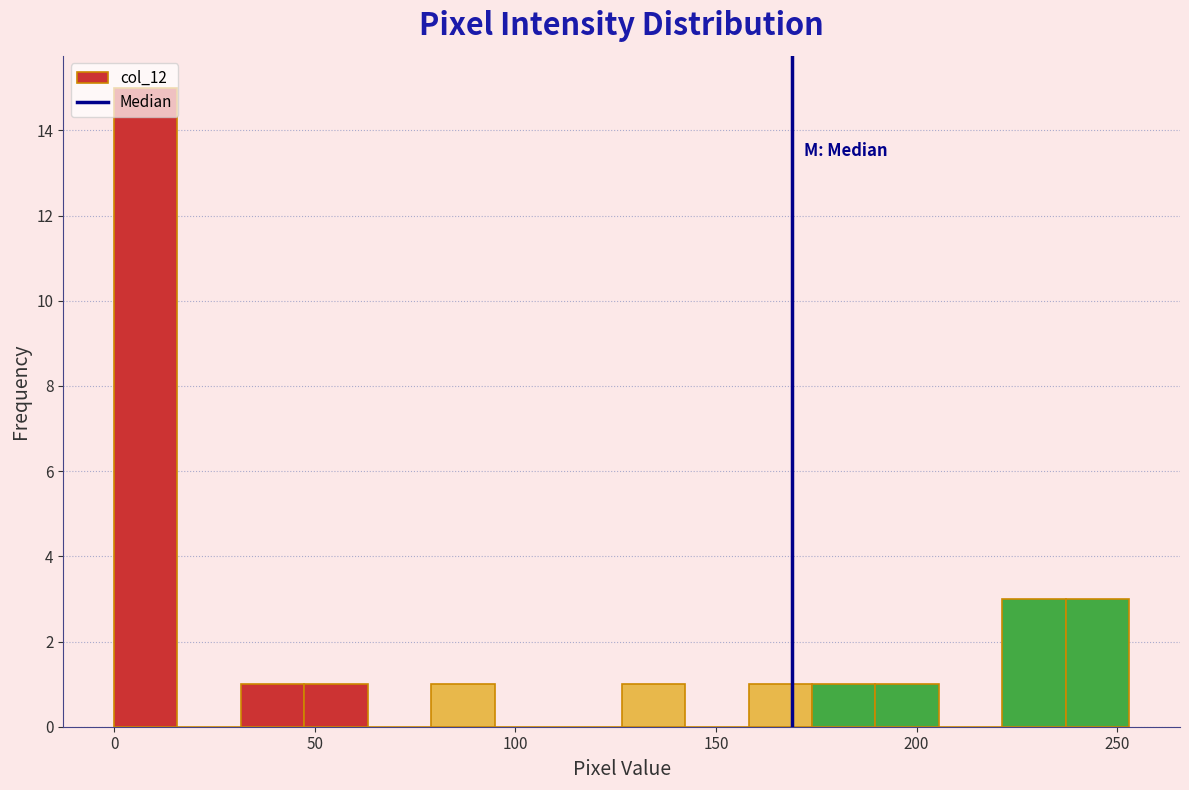

Read against the x-axis, roughly where is the centre of the tallest bar?

10